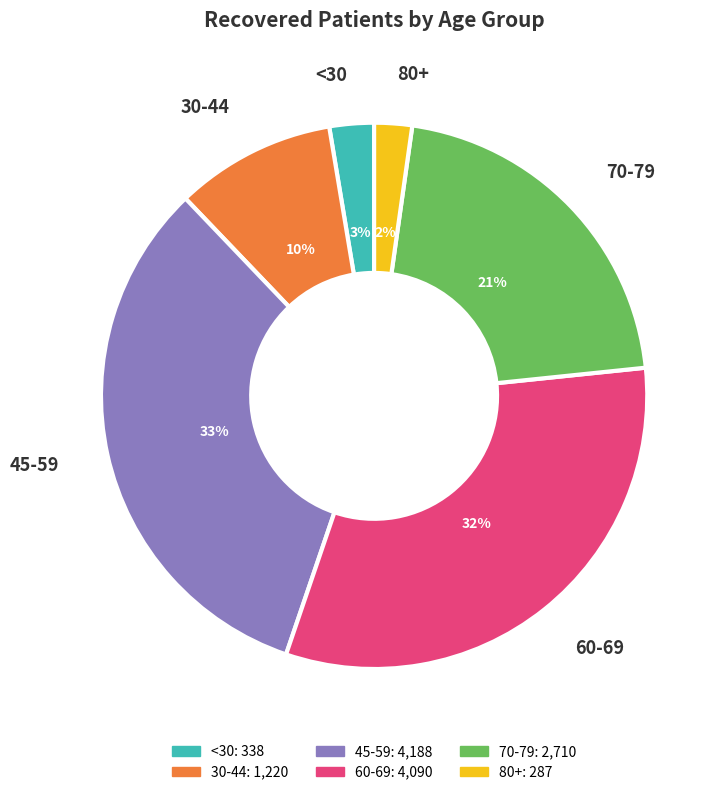

Between 30-44 and 70-79, which is larger?

70-79